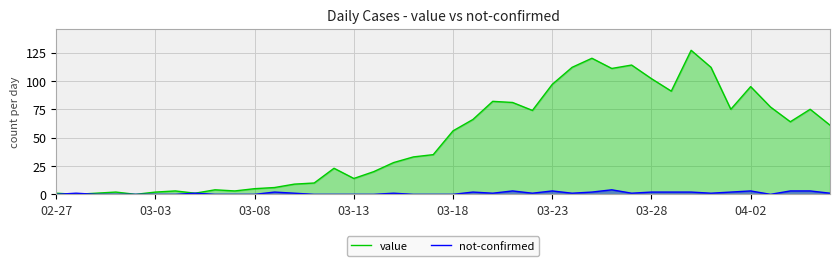

List the series in order of their overall mean, highest first.

value, not-confirmed